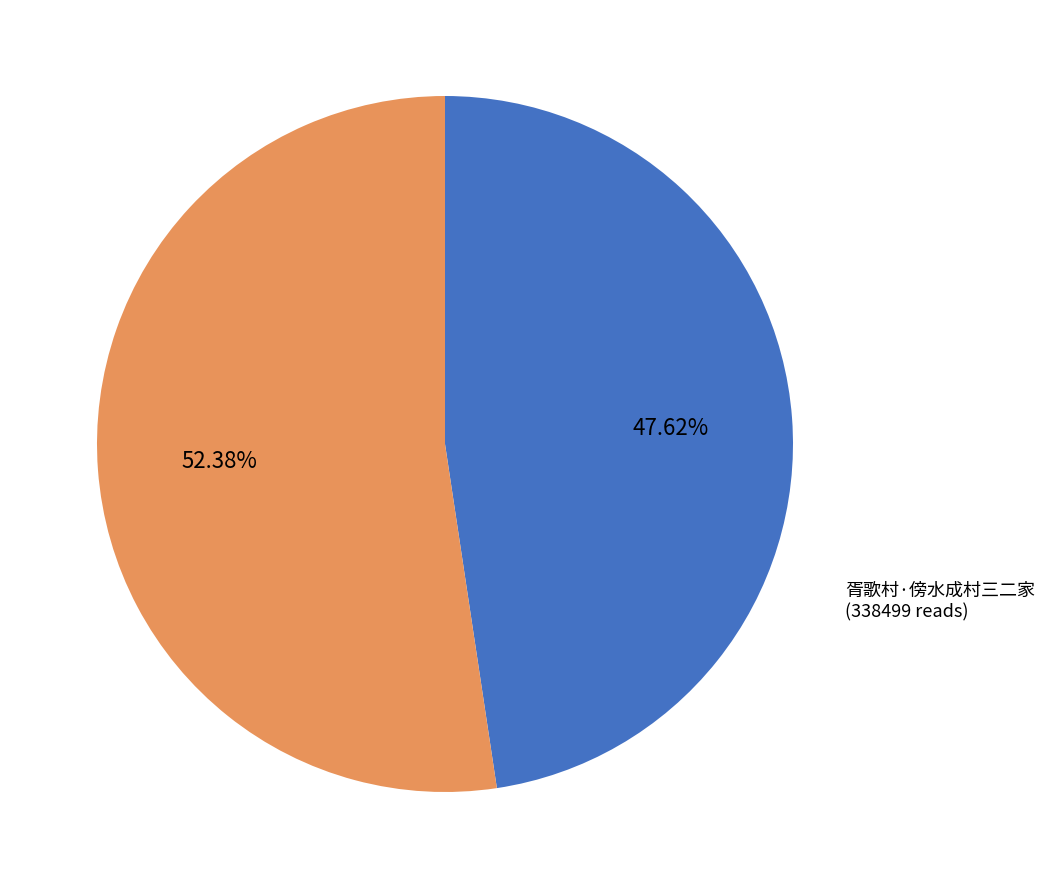

Is there any slice that represents more than half of the pie?

Yes